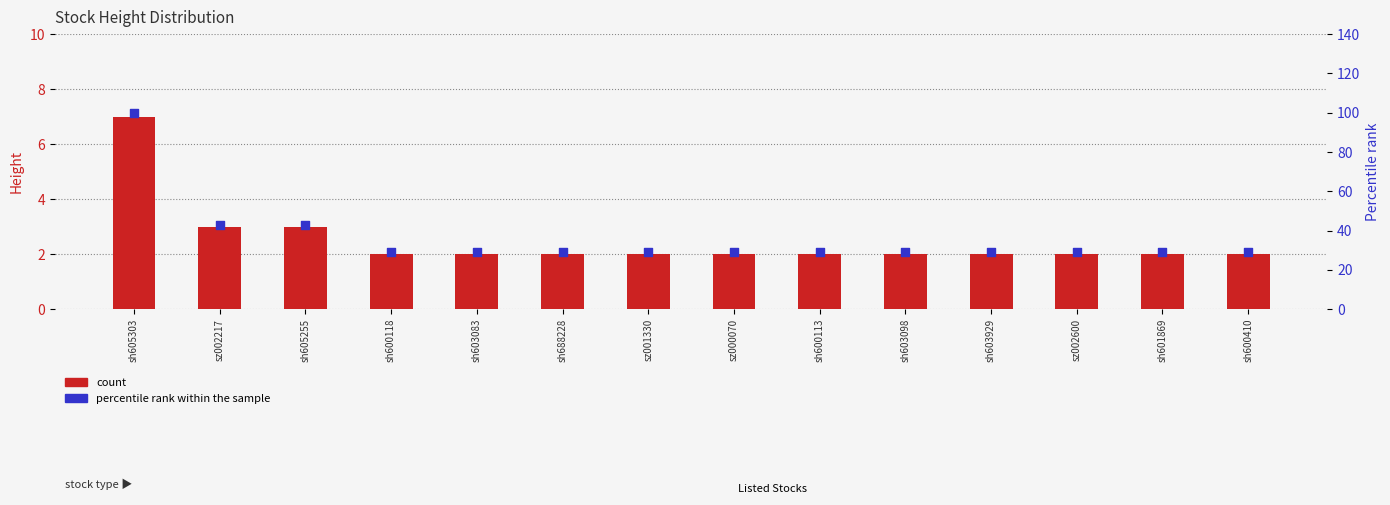

Which series has the largest Y range (max minus min)?

Percentile rank